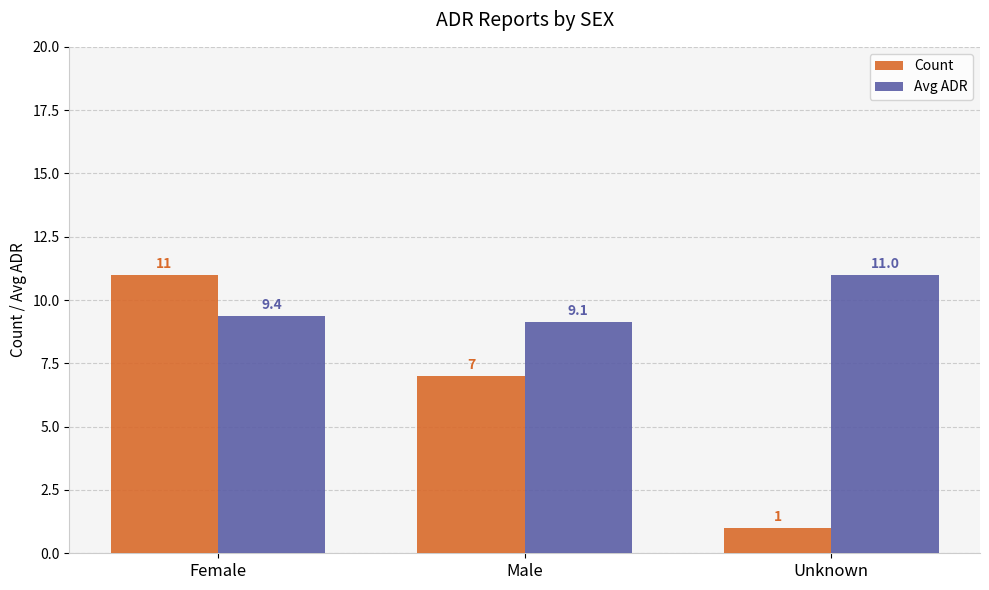

What is the maximum value shown in the chart?

11.0